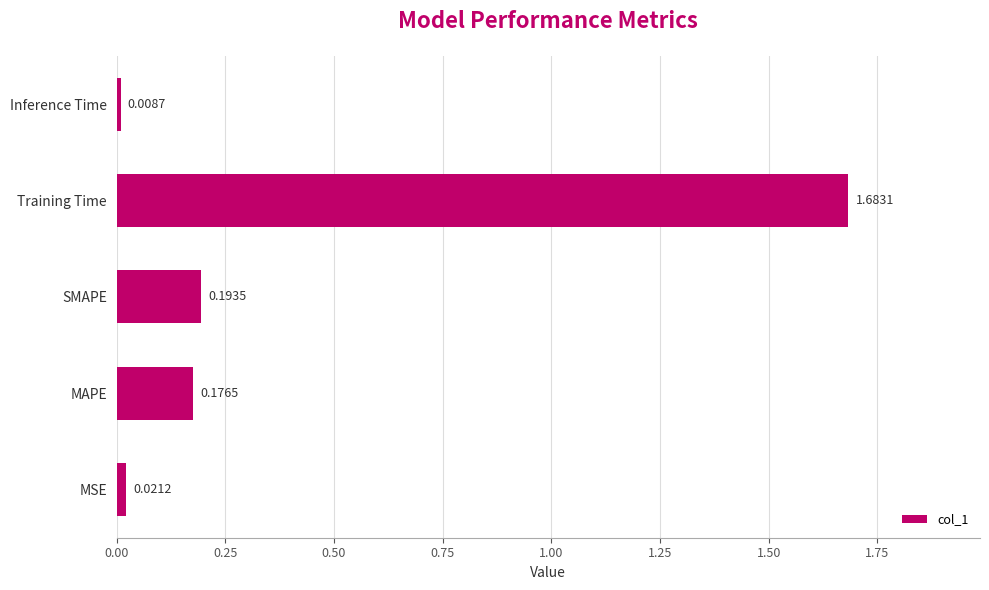

Rank the categories by value from highest to lowest.

Training Time, SMAPE, MAPE, MSE, Inference Time